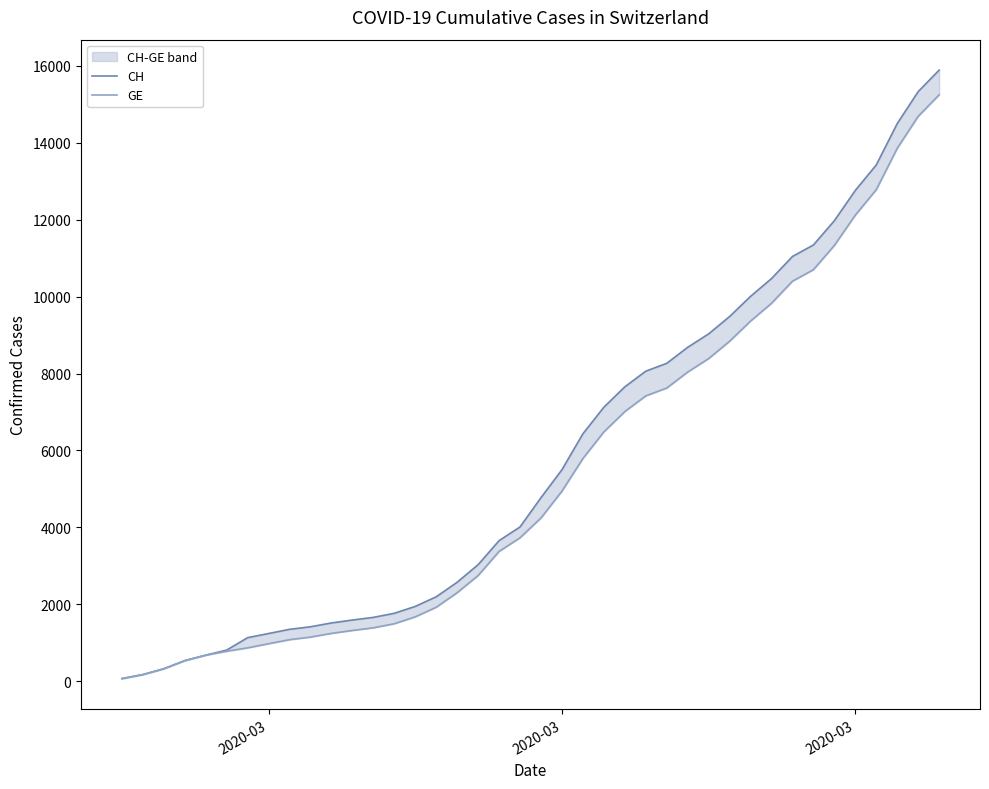

What is the highest value of the GE series?

15242